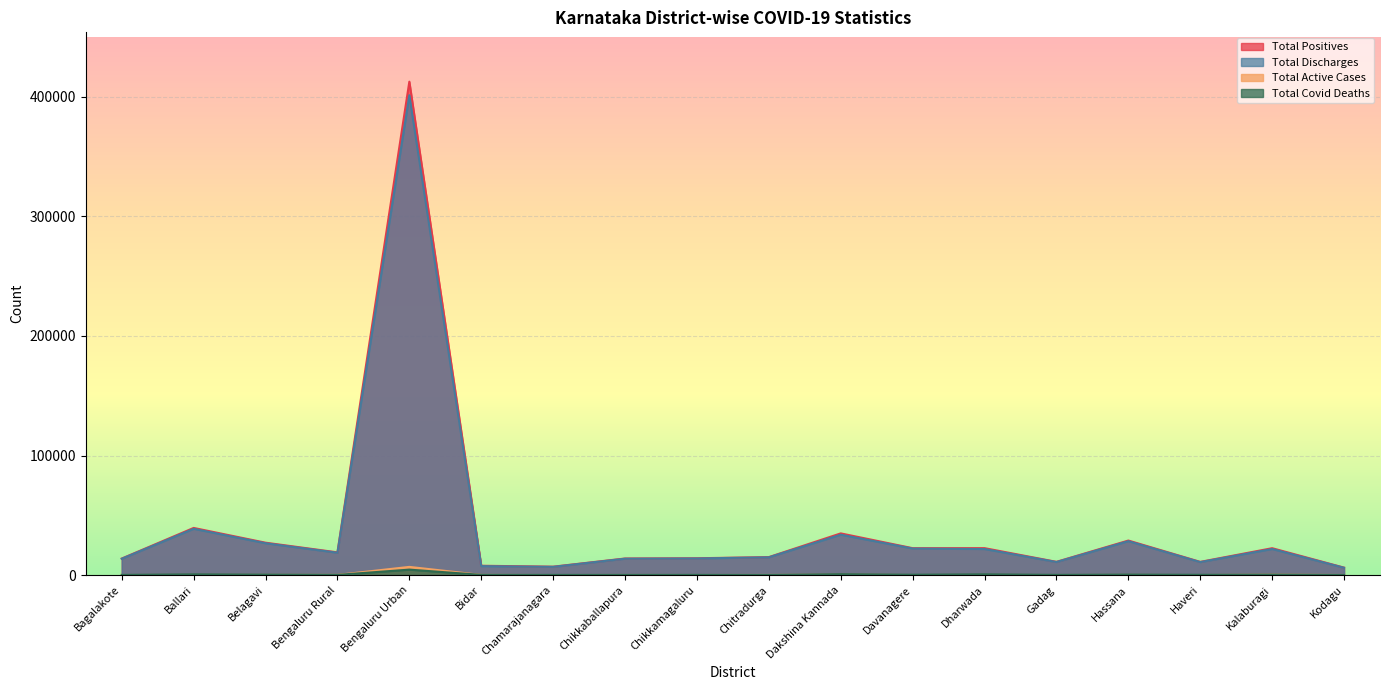

Which category has the highest value across all series?

Bengaluru Urban